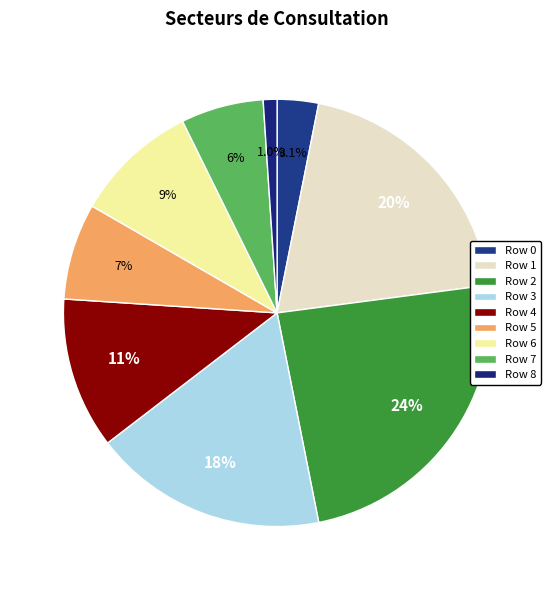

Does Row 0 account for over 50% of the chart?

No